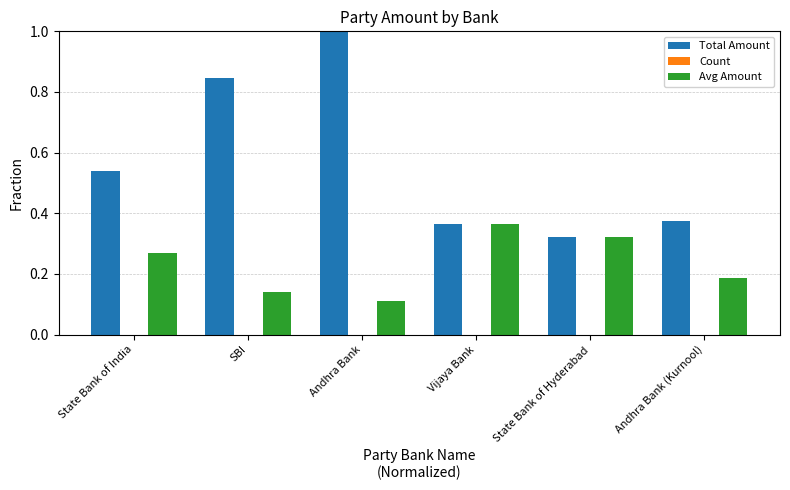

How many data points does each series have?

6